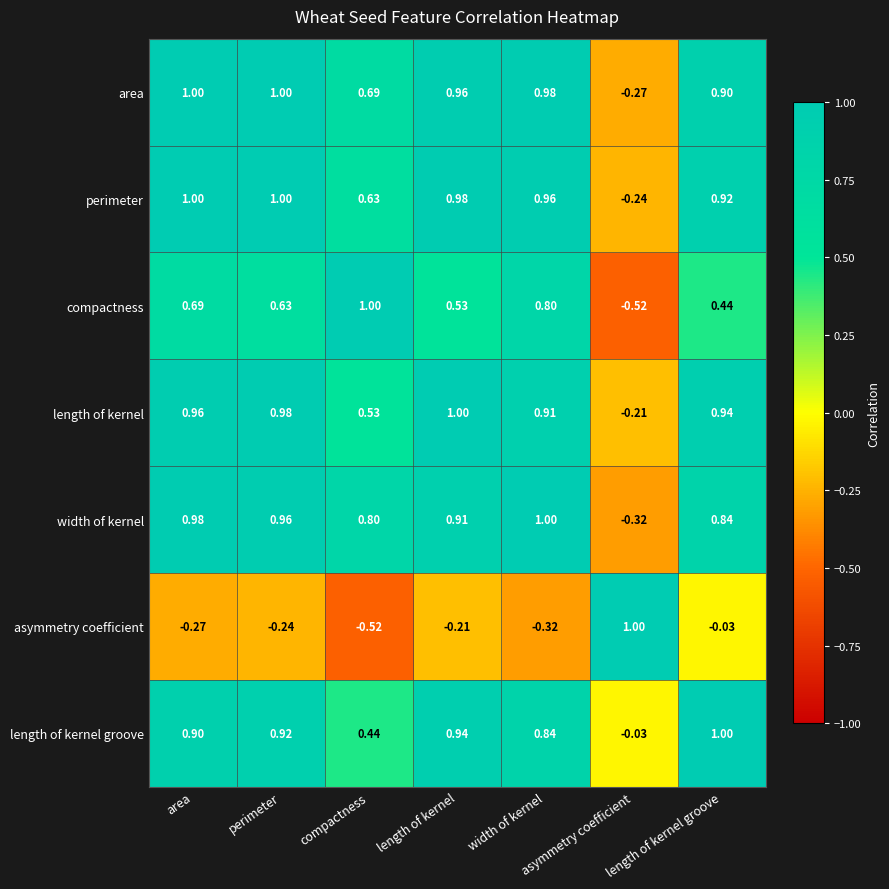

Where does the perimeter series first go above 0?

area